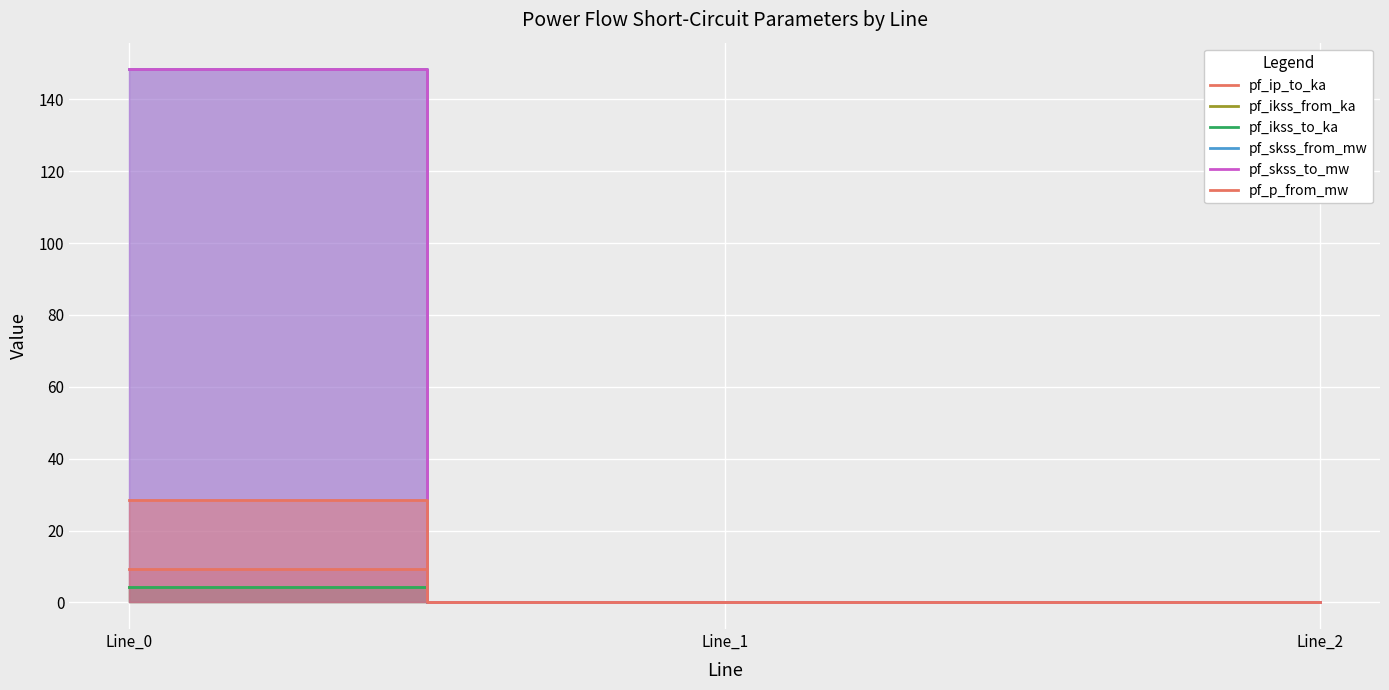

Reading left to right, transcribe all the data shown in this chart.

pf_ip_to_ka: 9.3	0.0	0.0
pf_ikss_from_ka: 4.3	0.0	0.0
pf_ikss_to_ka: 4.3	0.0	0.0
pf_skss_from_mw: 148.4	0.0	0.0
pf_skss_to_mw: 148.4	0.0	0.0
pf_p_from_mw: 28.6	0.0	0.0